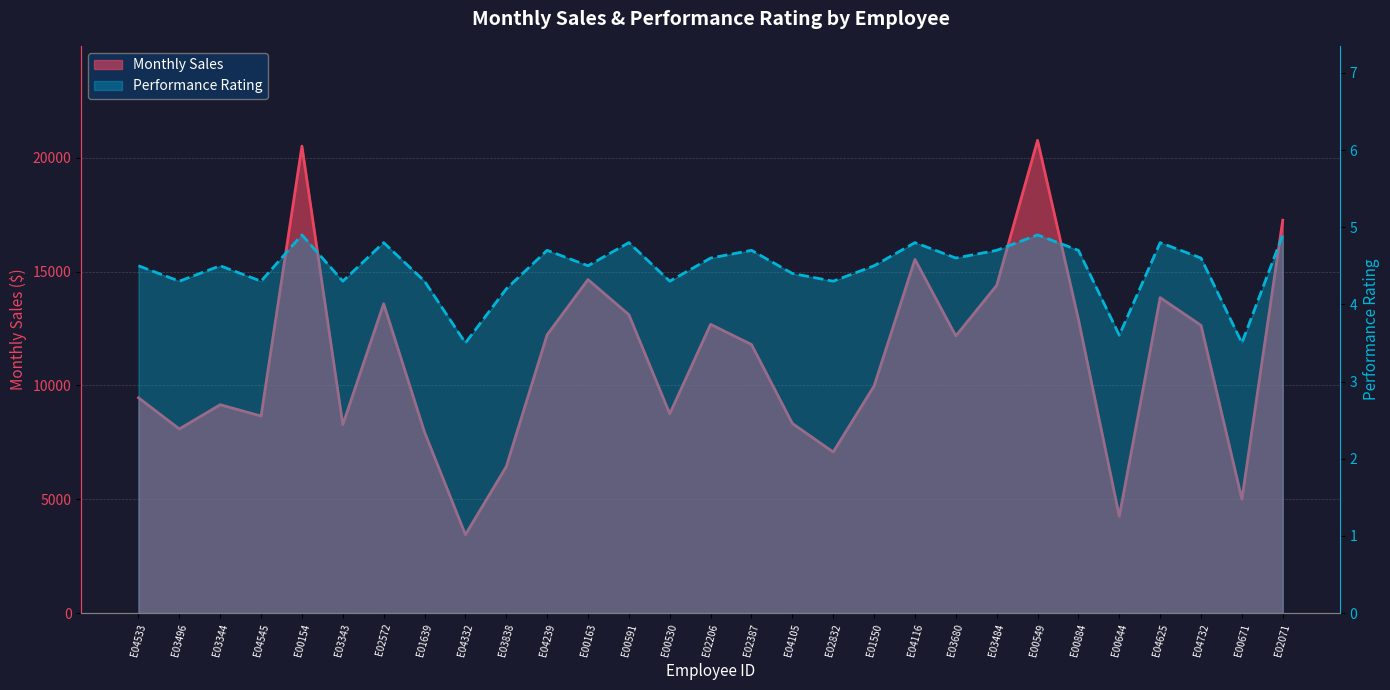

List the series in order of their peak value, highest first.

Monthly Sales, Performance Rating